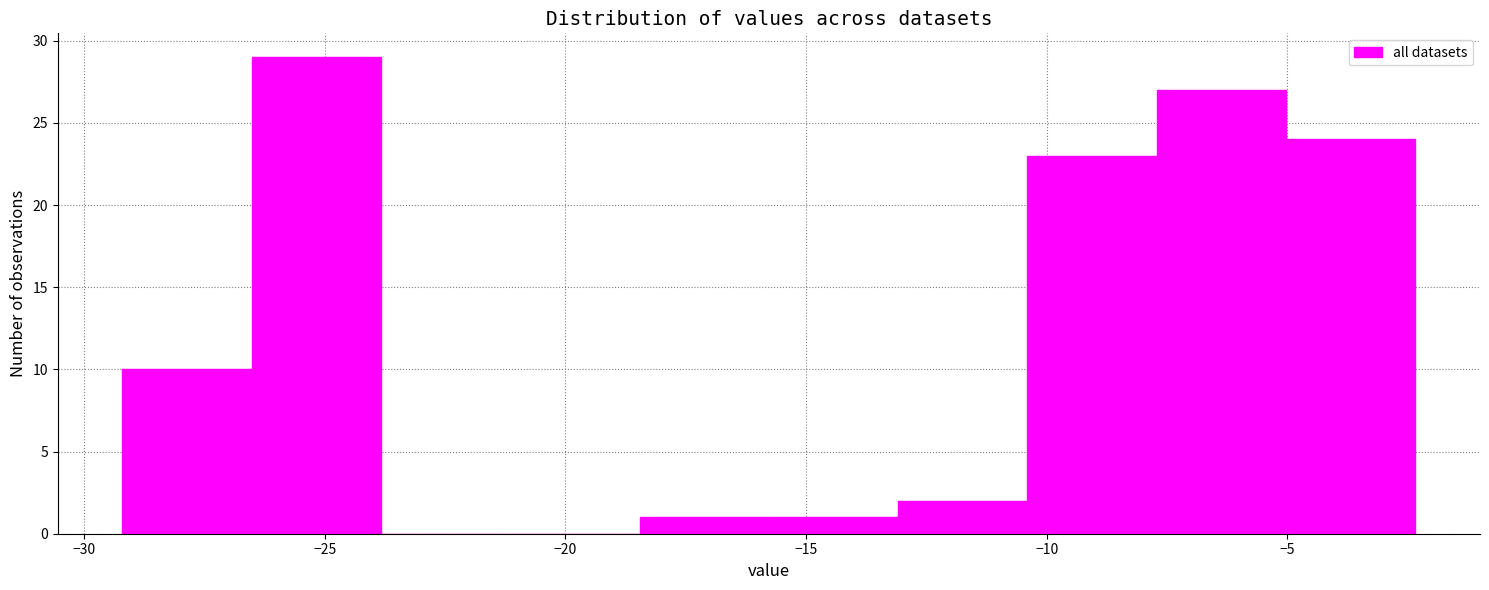

Reading left to right, list every bar in this chart as the range it spans on the x-axis followed by its height. Neither the bar edges nor the heights are printed on the chart, so give them approximately, as read against the axes.

-29.0 to -26.5: 10
-26.5 to -24.0: 29
-24.0 to -21.0: 0
-21.0 to -18.5: 0
-18.5 to -16.0: 1
-16.0 to -13.0: 1
-13.0 to -10.5: 2
-10.5 to -7.5: 23
-7.5 to -5.0: 27
-5.0 to -2.5: 24